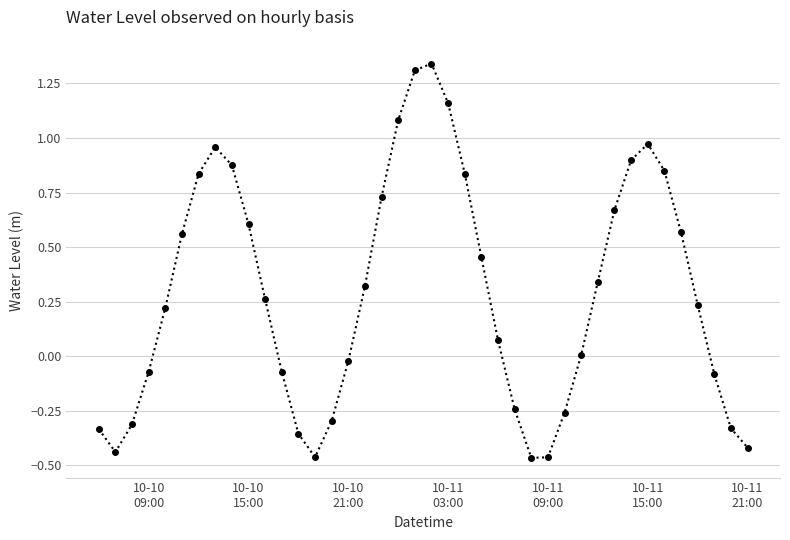

How many interior local valleys (lower than both neighbors) does the data have?

3